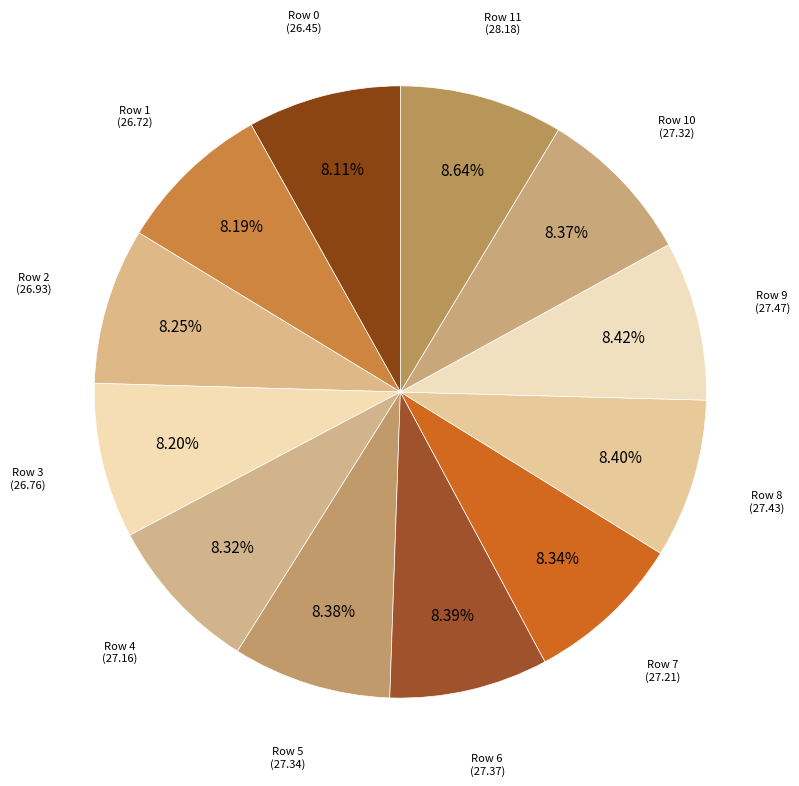

Is there a majority slice in this chart?

No